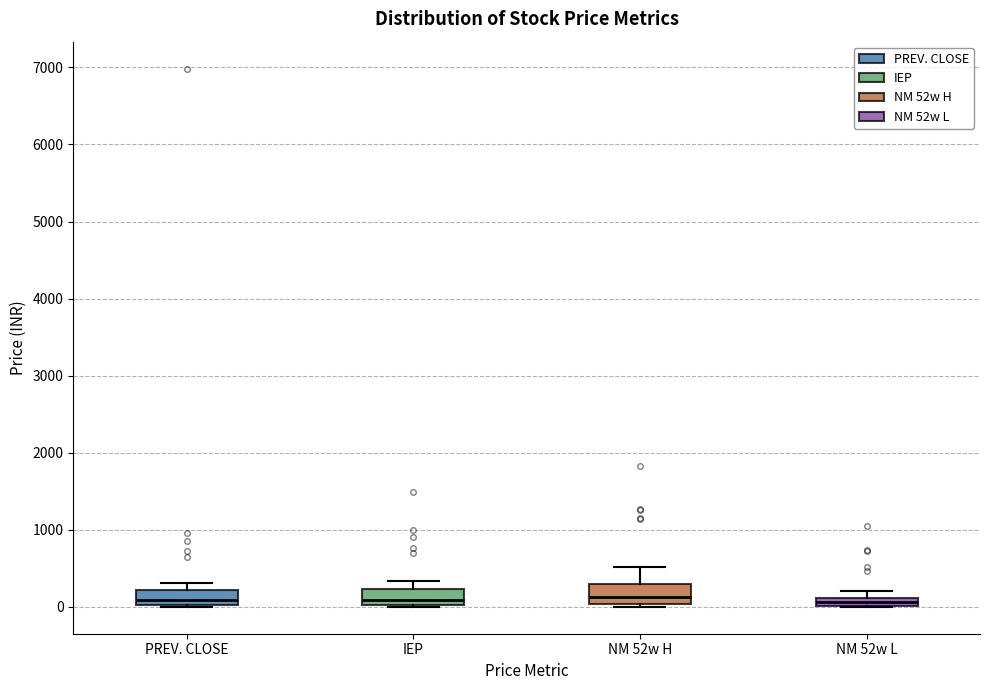

Where is the upper edge of the box for IEP on the y-axis? The values are not printed on the chart, so give them approximately, as read against the axis.

200